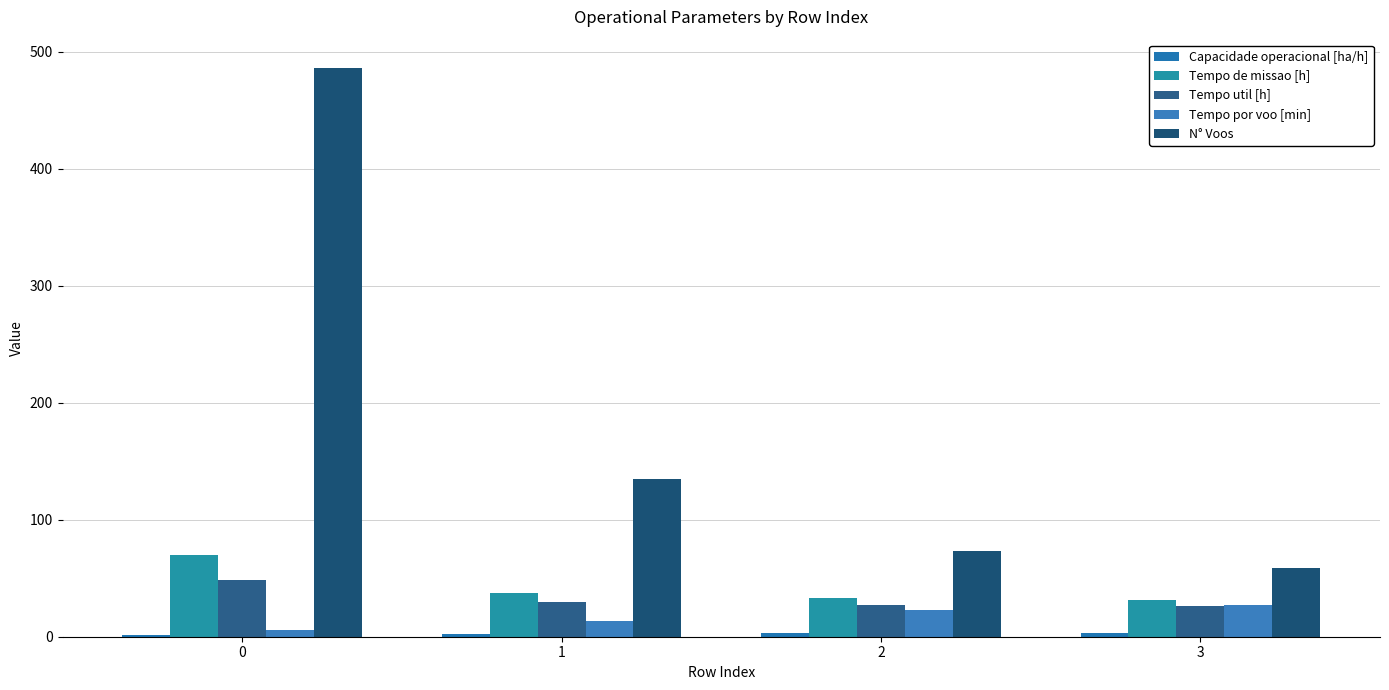

What is the total value across all series at 3?

147.1